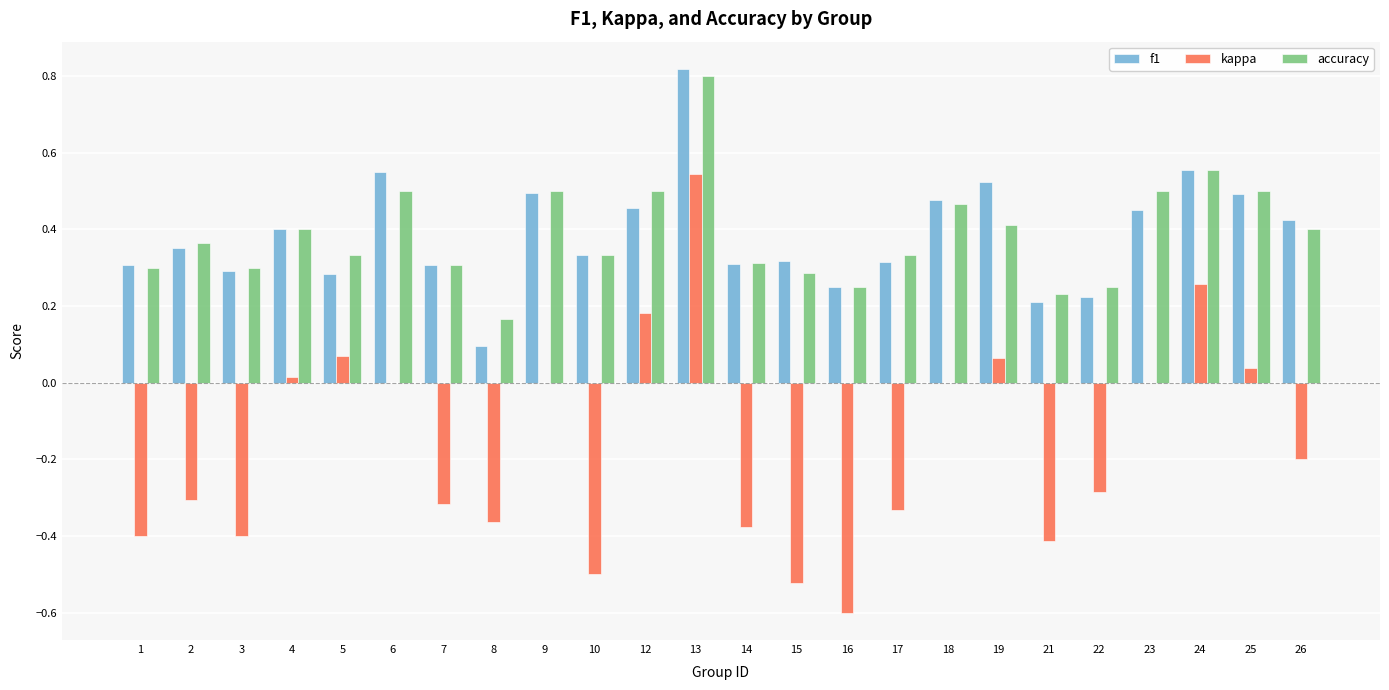

Which series changed the most between 5 and 12?

f1